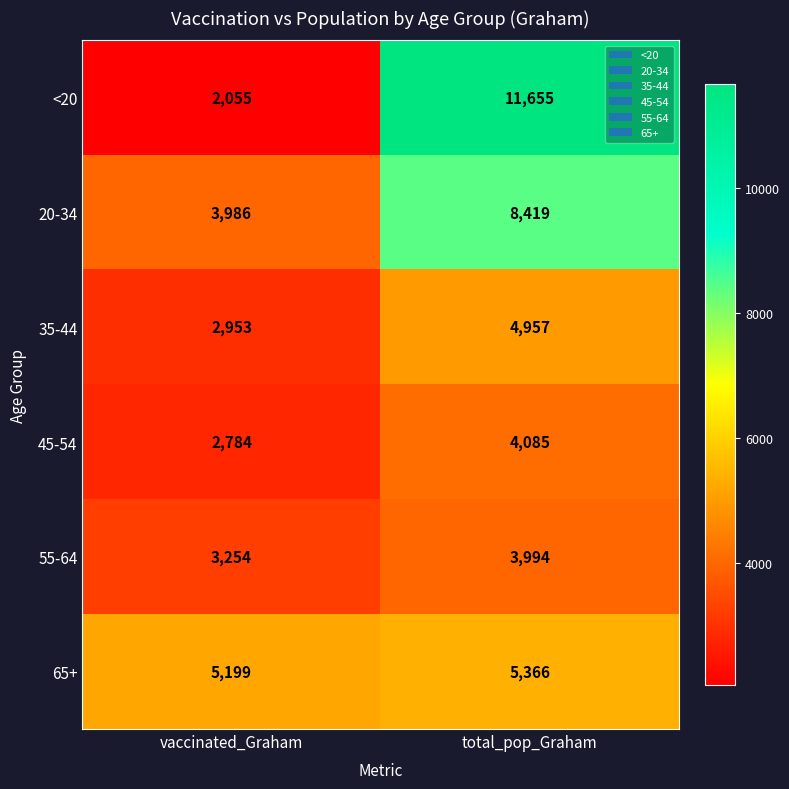

At which category is the sum across all series the highest?

total_pop_Graham